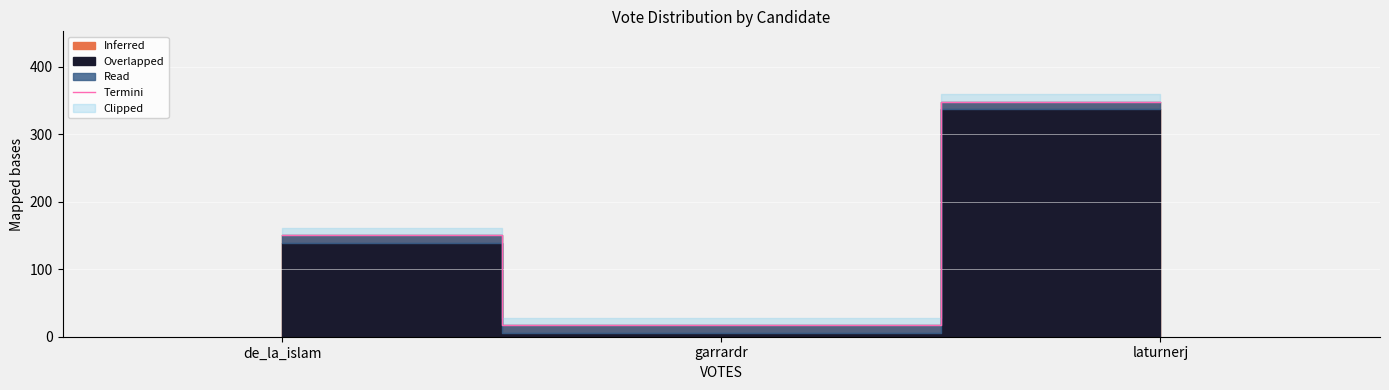

Reading left to right, transcribe all the data shown in this chart.

de_la_islam=150	garrardr=17	laturnerj=348